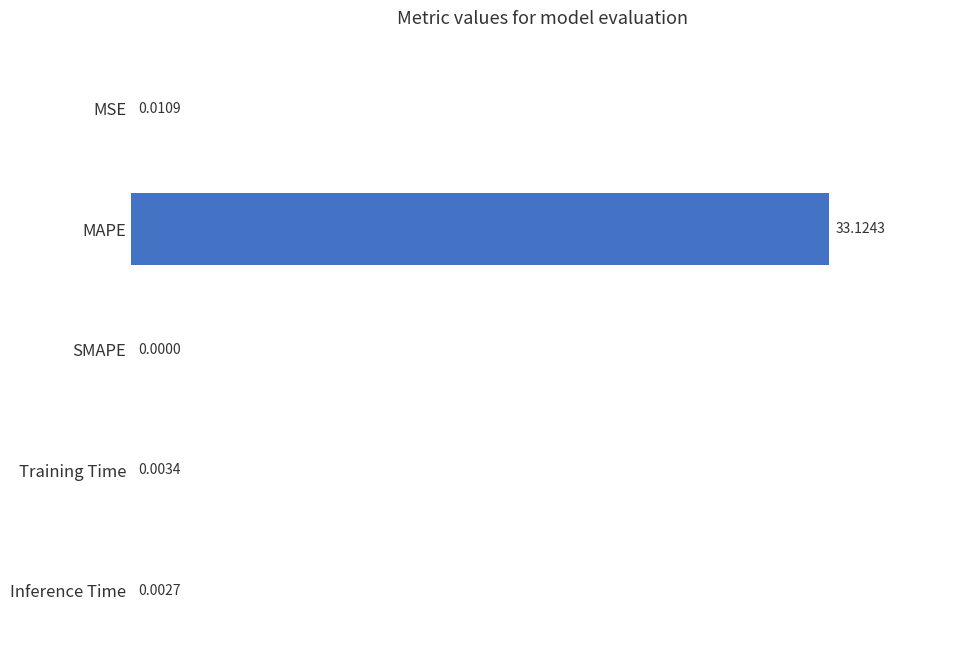

At which label is the value closest to 16?

MSE